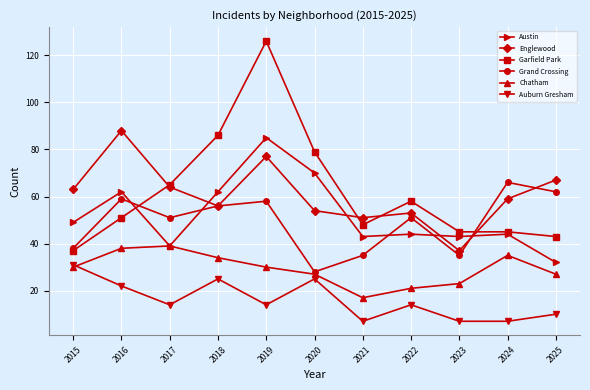

Is it true that Austin equals 13 at 2022?

False